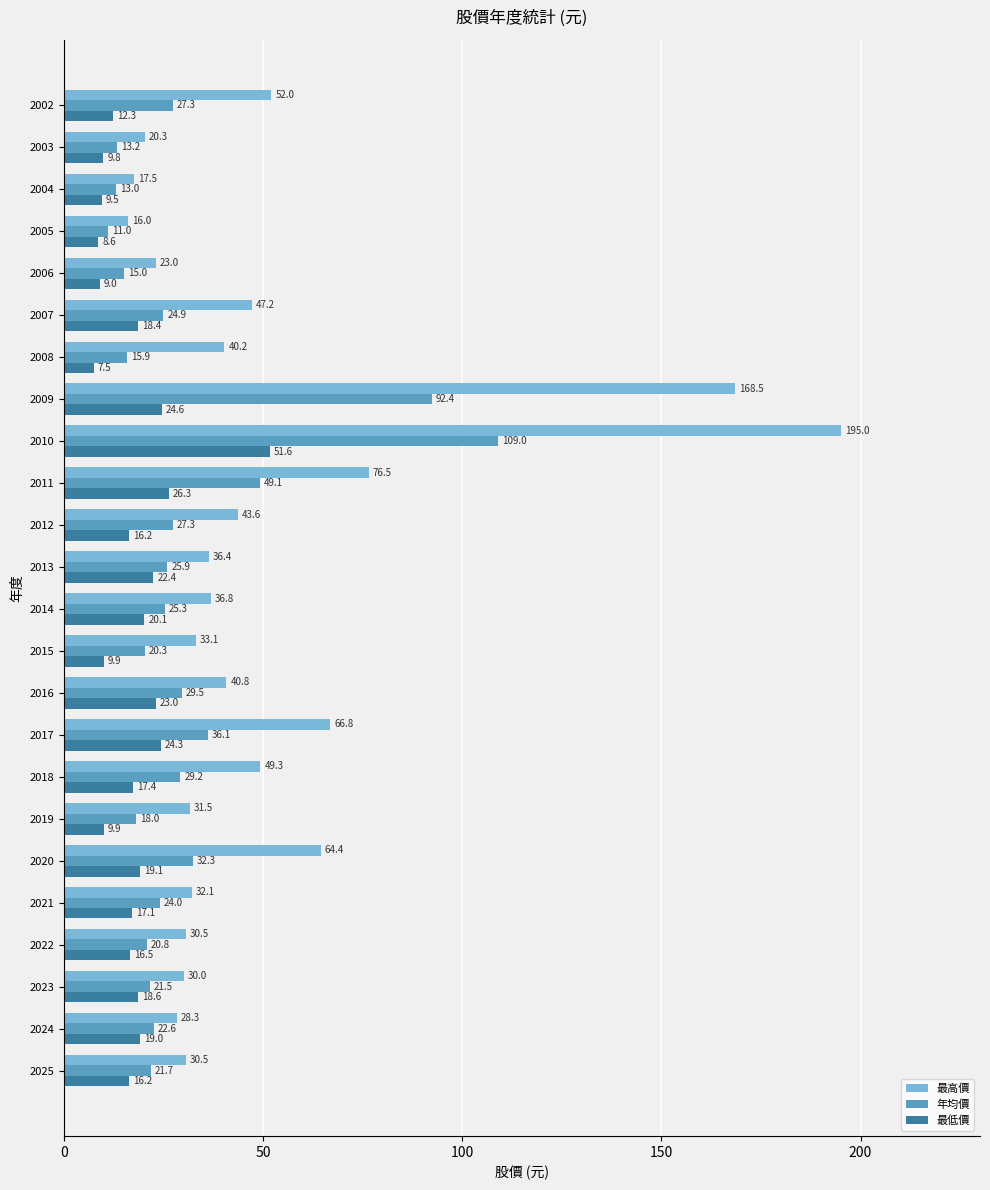

List the series in order of their overall mean, highest first.

最高價, 年均價, 最低價